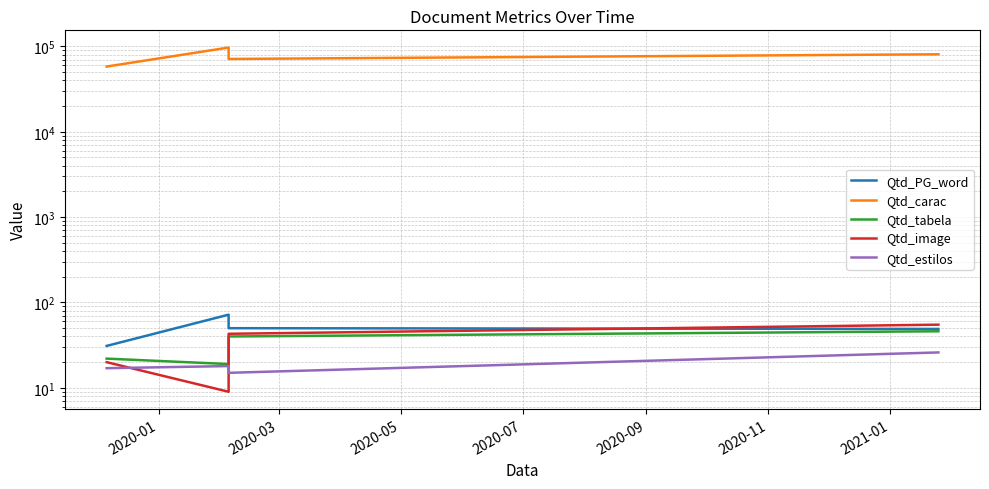

Reading left to right, what are all the values shown in this chart?

Qtd_PG_word: 31	72	50	49
Qtd_carac: 58108	97009	71279	80889
Qtd_tabela: 22	19	40	46
Qtd_image: 20	9	43	55
Qtd_estilos: 17	18	15	26